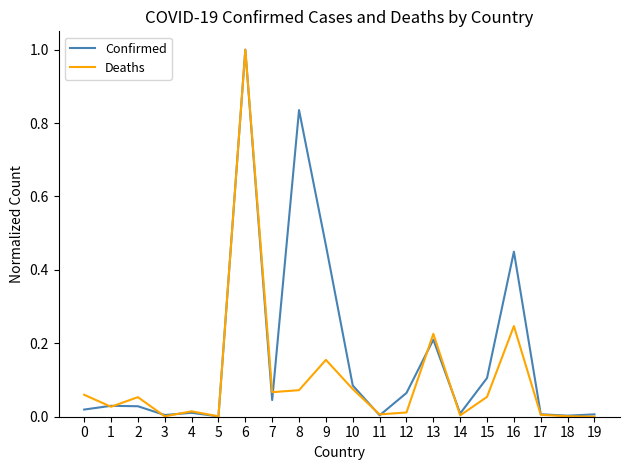

The Deaths series shows 0.2 at 9. True or false?

True